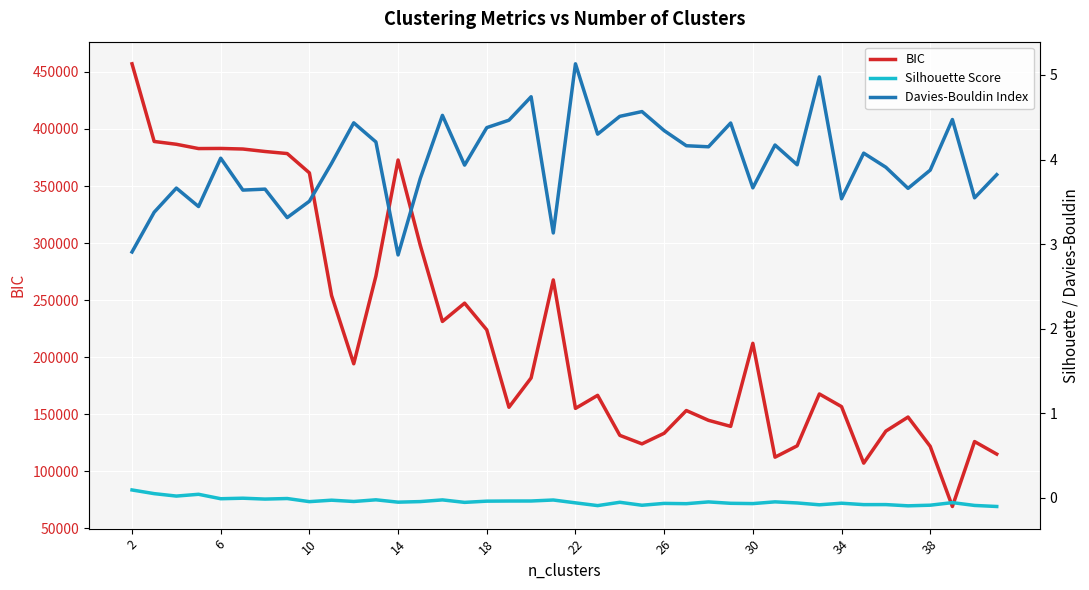

Which series has the largest total across all categories?

BIC